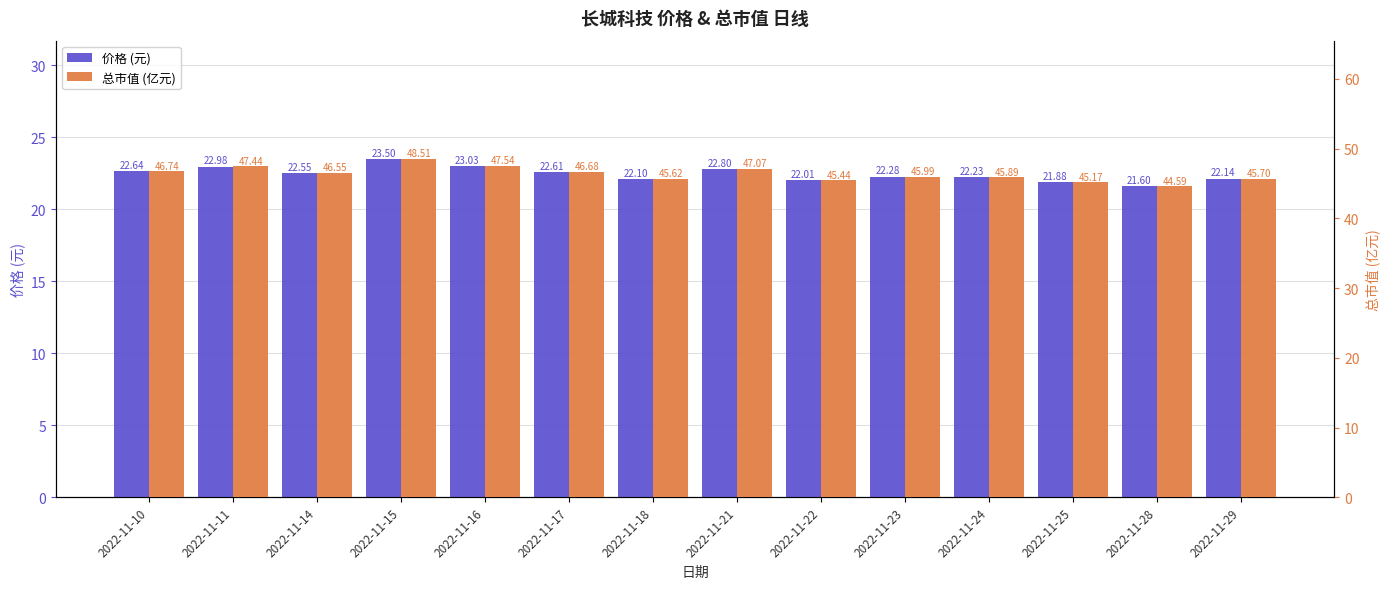

What is the maximum value shown in the chart?

48.5